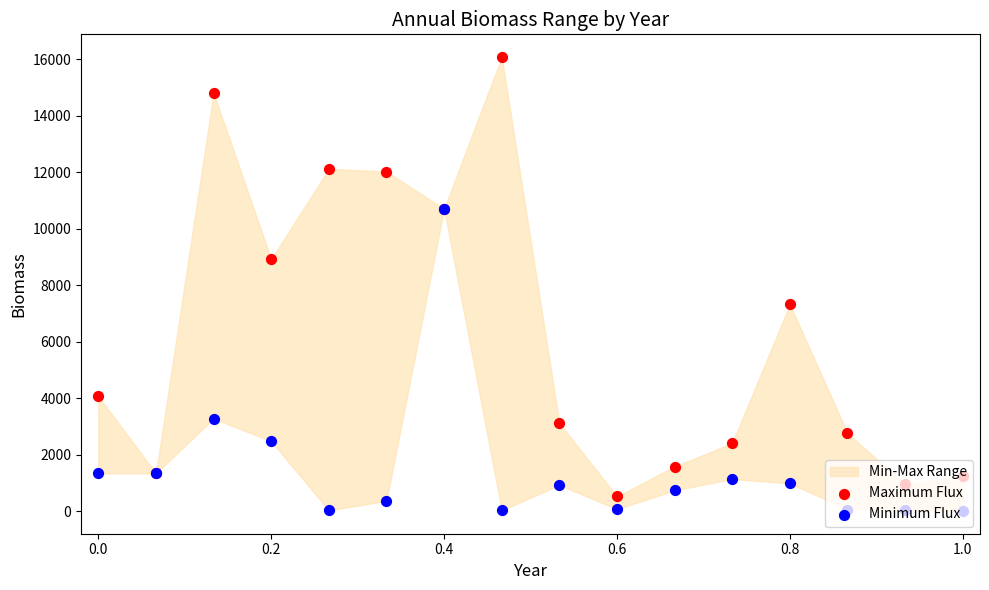

Which series contains the highest Y value?

Maximum Flux